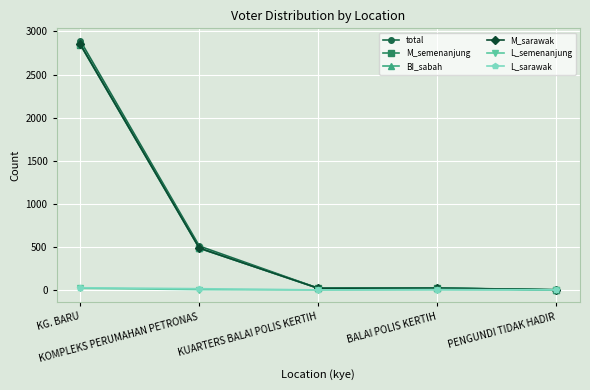

What is the highest value of the M_sarawak series?

2849